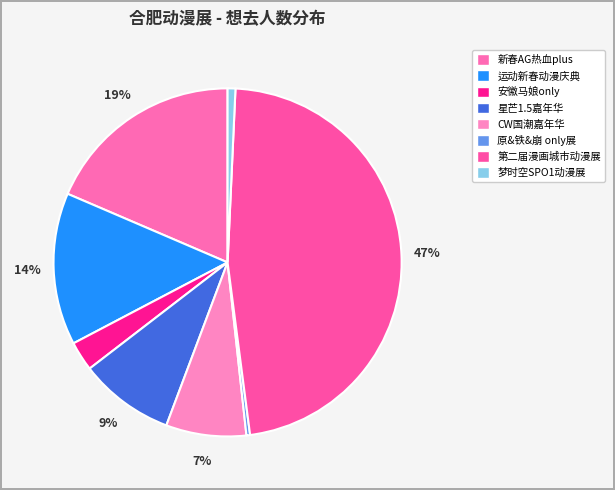

Is there any slice that represents more than half of the pie?

No